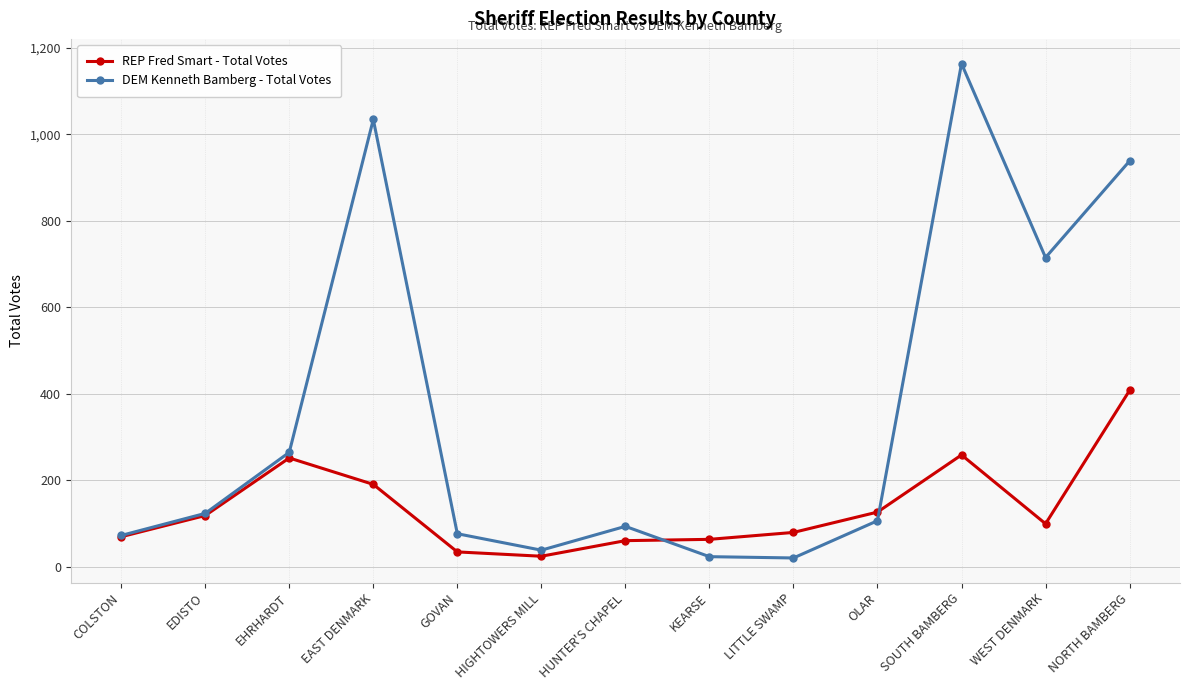

What are all the series names shown in the legend?

REP Fred Smart - Total Votes, DEM Kenneth Bamberg - Total Votes